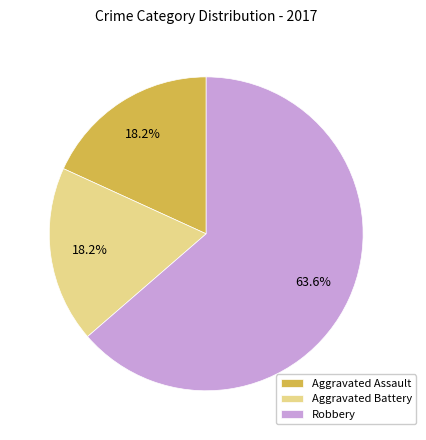

To the nearest percent, what is the difference between the Aggravated Battery and Robbery slice percentages?

45%